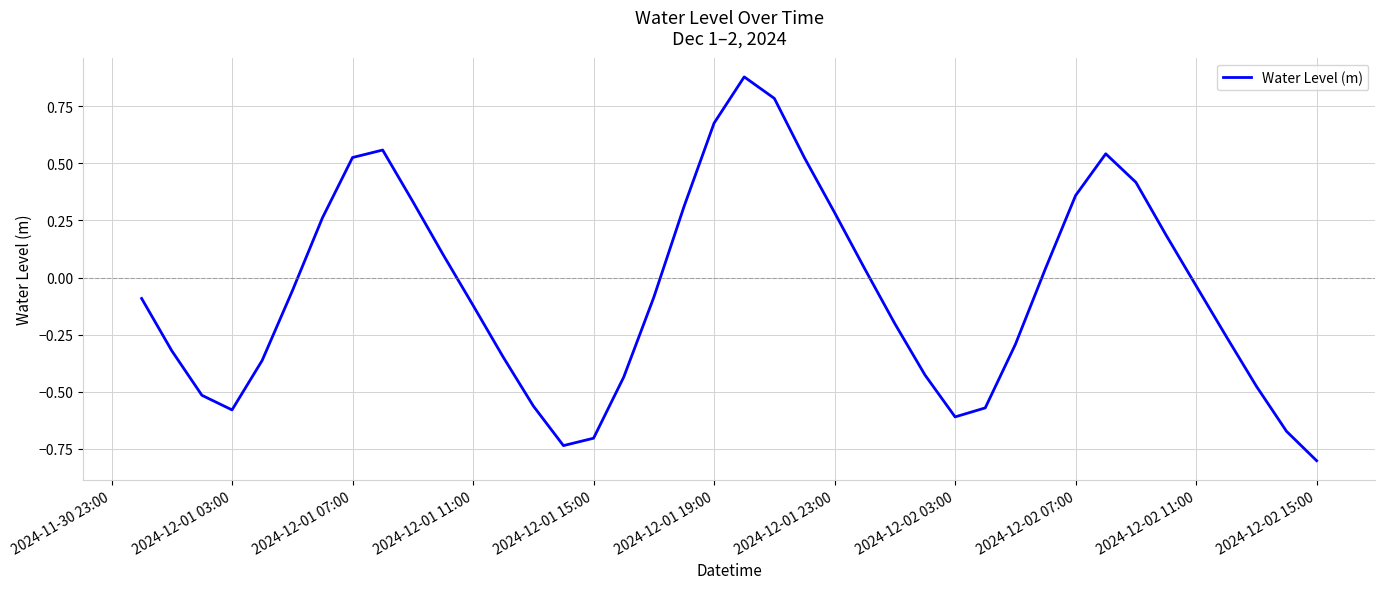

What is the difference between the maximum and minimum values?

1.7